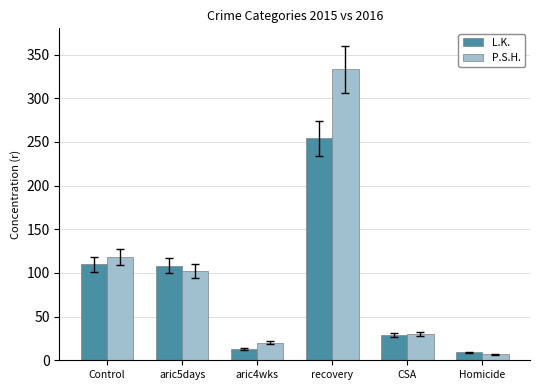

What is the value of the P.S.H. bar at the 2nd from the left?

102